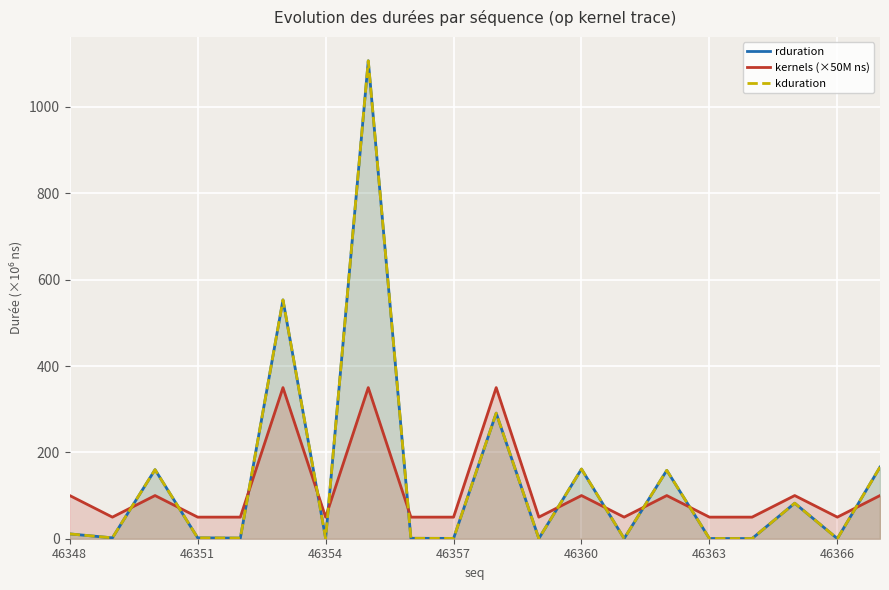

How many times do kduration and kernels (×50M ns) cross each other?

11